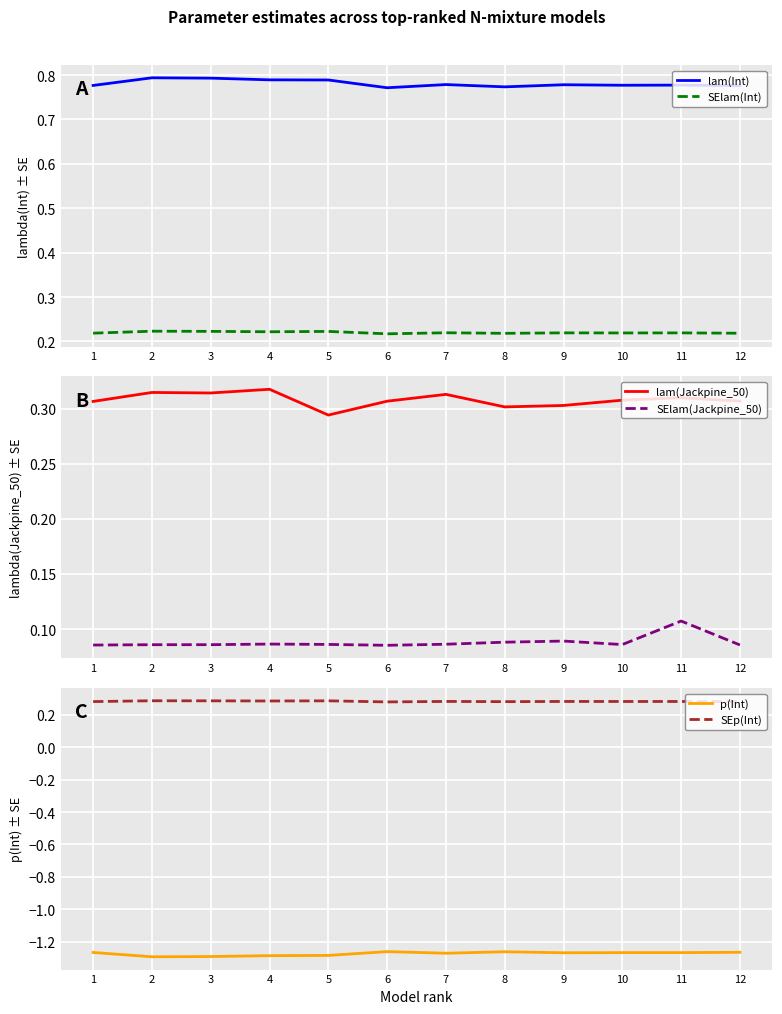

How many lam(Jackpine_50) values are between 0 and 1?

12